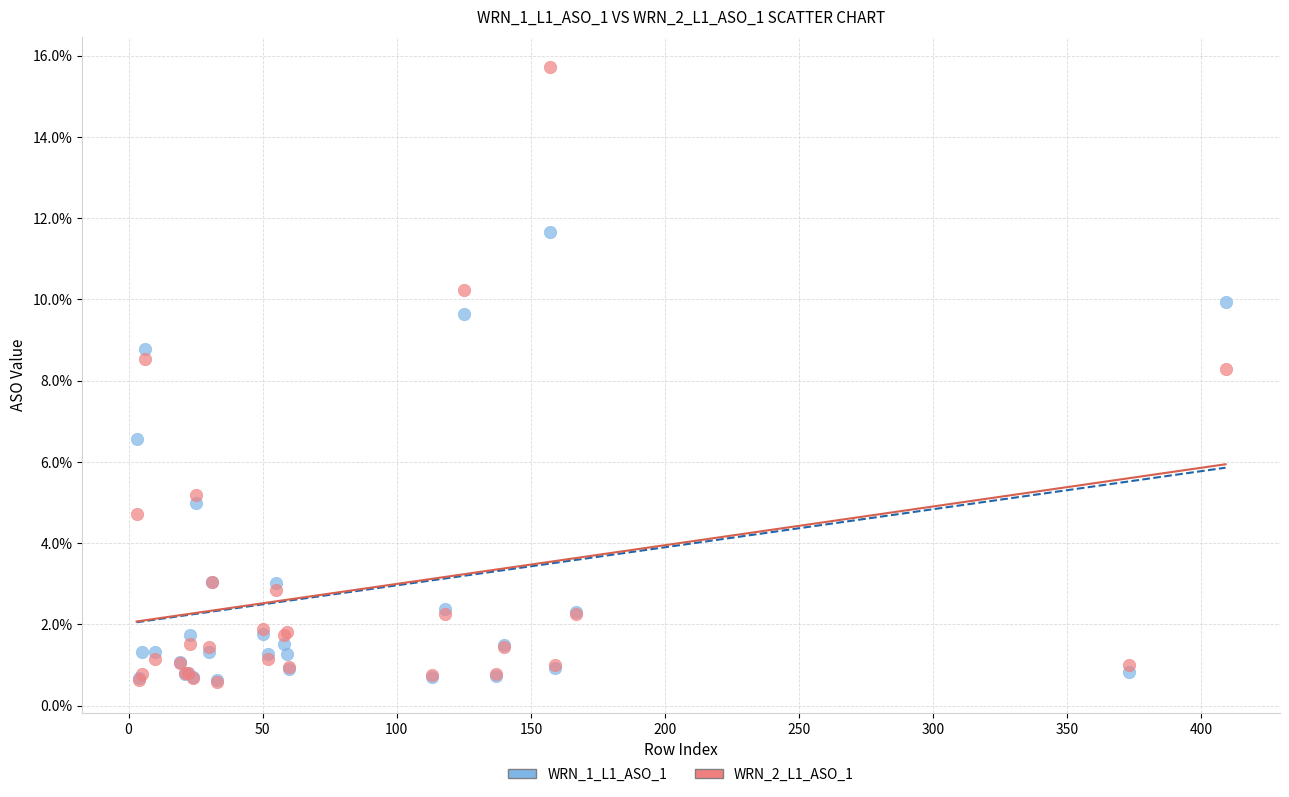

What are all the series names shown in the legend?

WRN_1_L1_ASO_1, WRN_2_L1_ASO_1